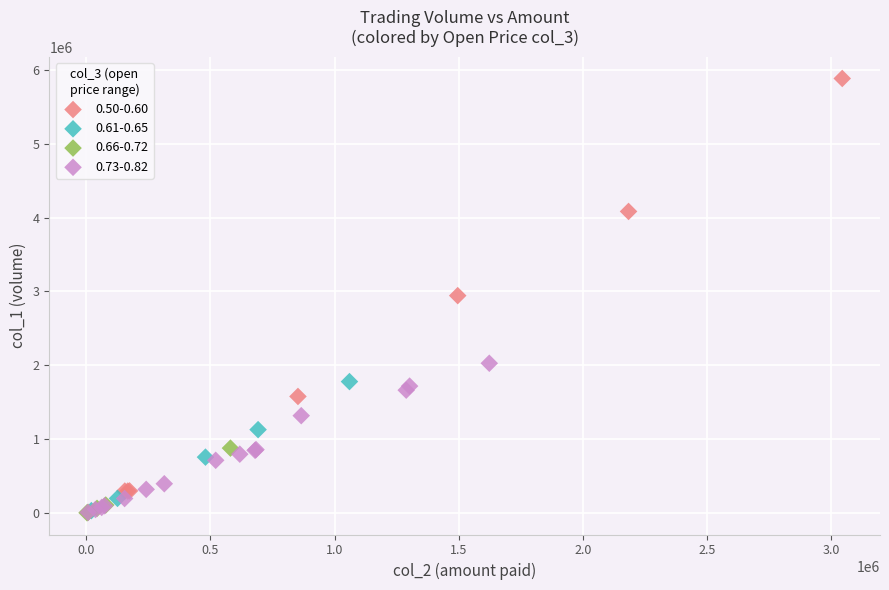

Which series has the widest spread of Y values?

0.50-0.60